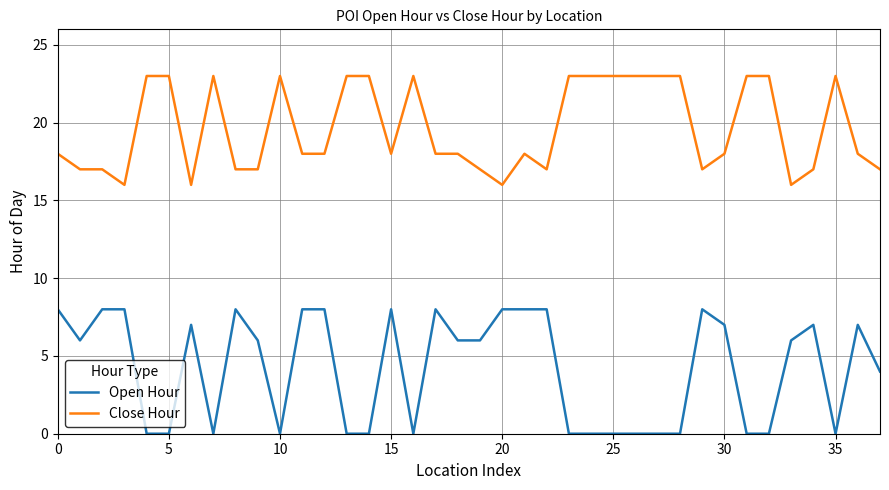

Which series has the largest range (max minus min)?

Open Hour